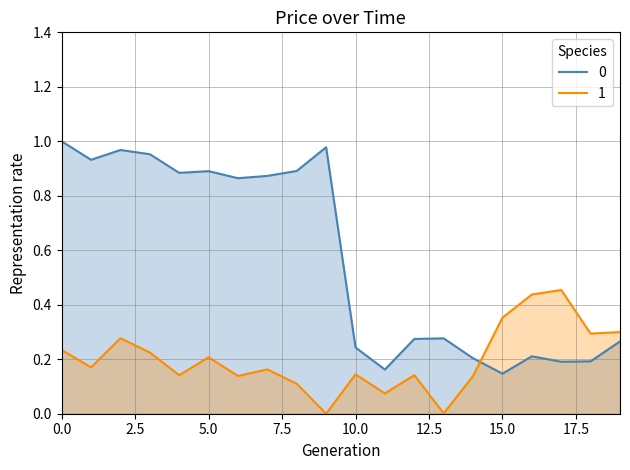

How many intersections are there between 0 and 1?

1